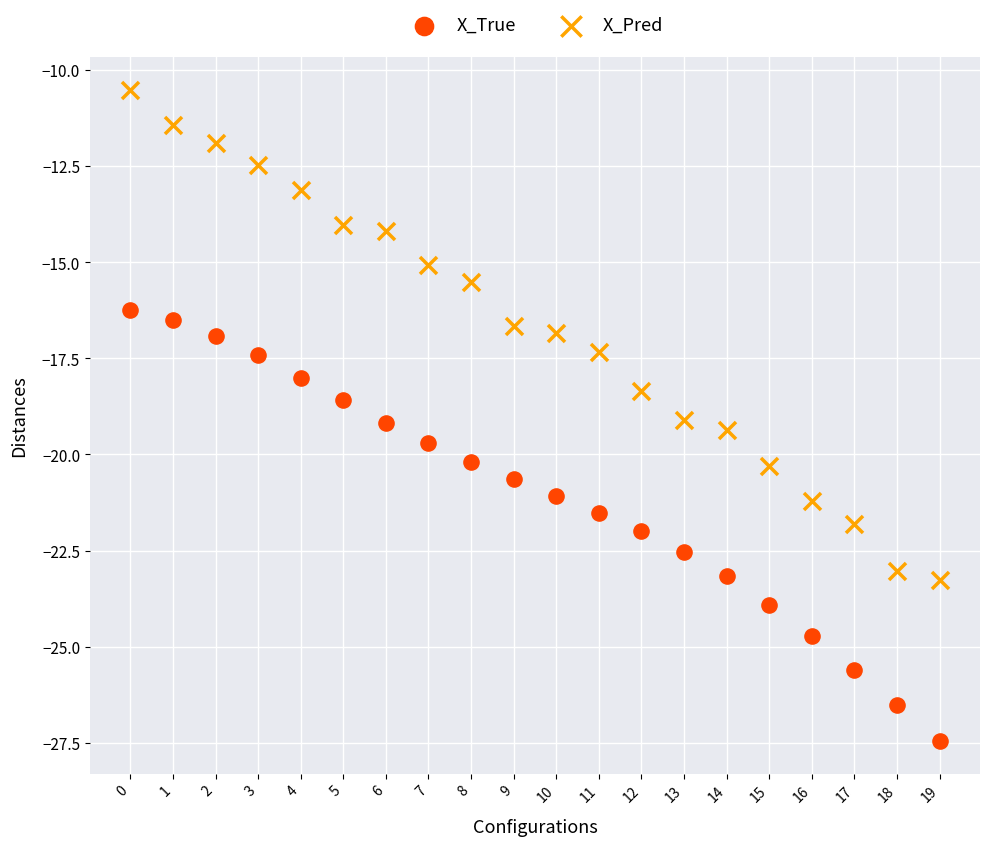

Which series has the widest spread of Y values?

X_Pred